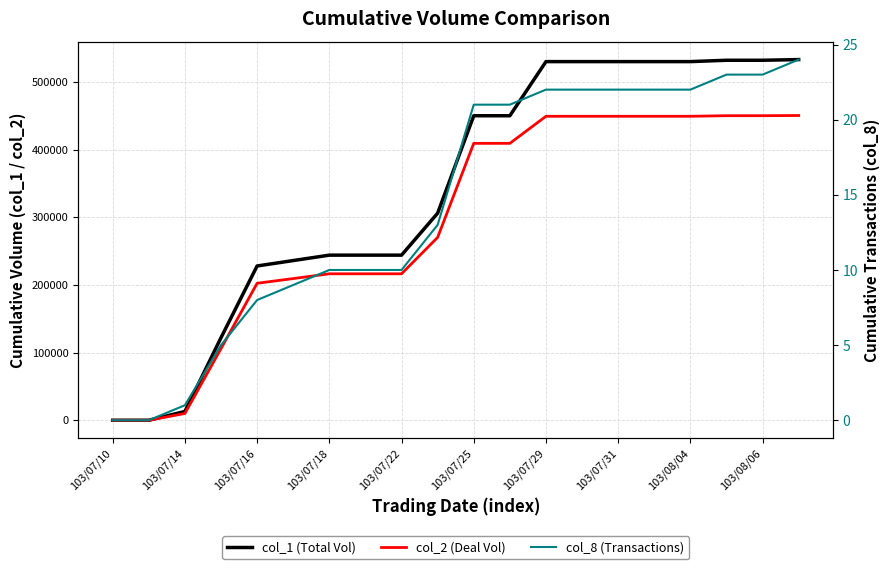

True or false: col_1 (Total Vol) and col_2 (Deal Vol) intersect in this chart.

False